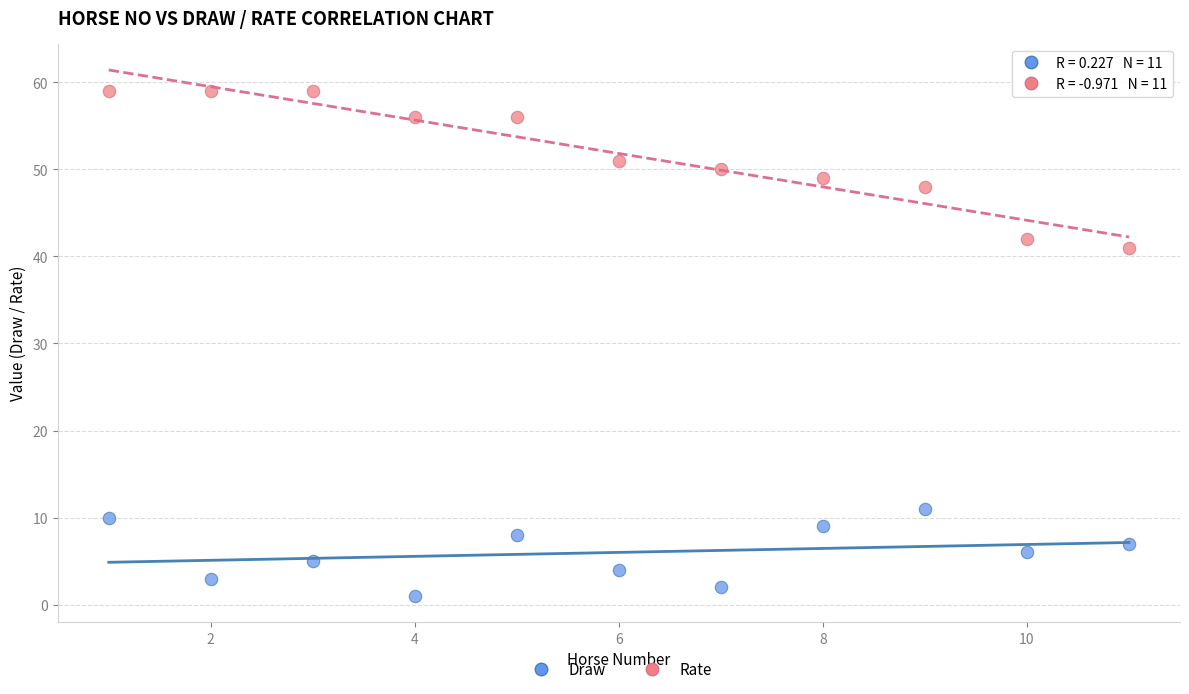

Across all series, what Y value is closest to 30?

41